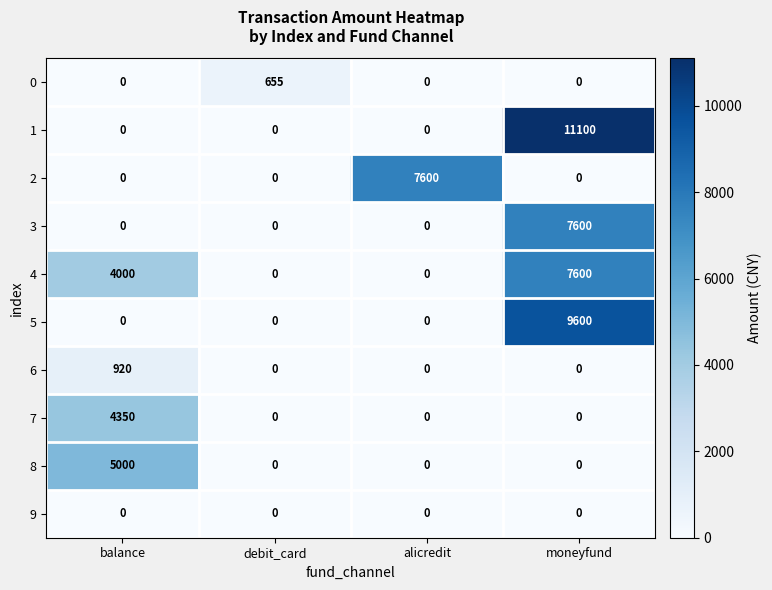

Count the number of categories in the chart.

4